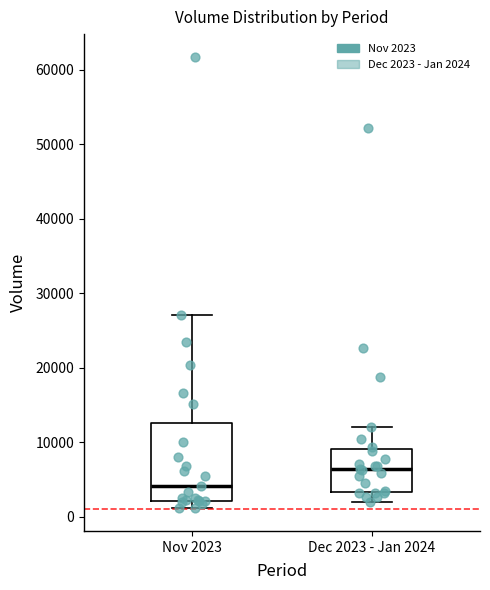

Reading left to right, read every box against the y-axis: the position of its median line, the range the box covers, and the ends of its whiskers. The values are not printed on the chart, so give them approximately, as read against the axis.

Nov 2023: median 4000, box 2000 to 13000, whiskers 1000 to 27000
Dec 2023 - Jan 2024: median 6000, box 3000 to 9000, whiskers 2000 to 12000